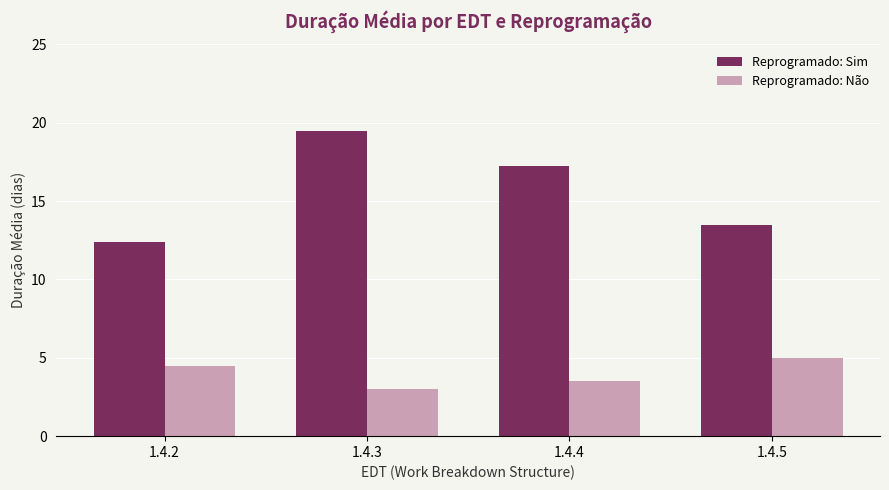

What is the value of the Reprogramado: Não bar at the 2nd from the left?

3.0